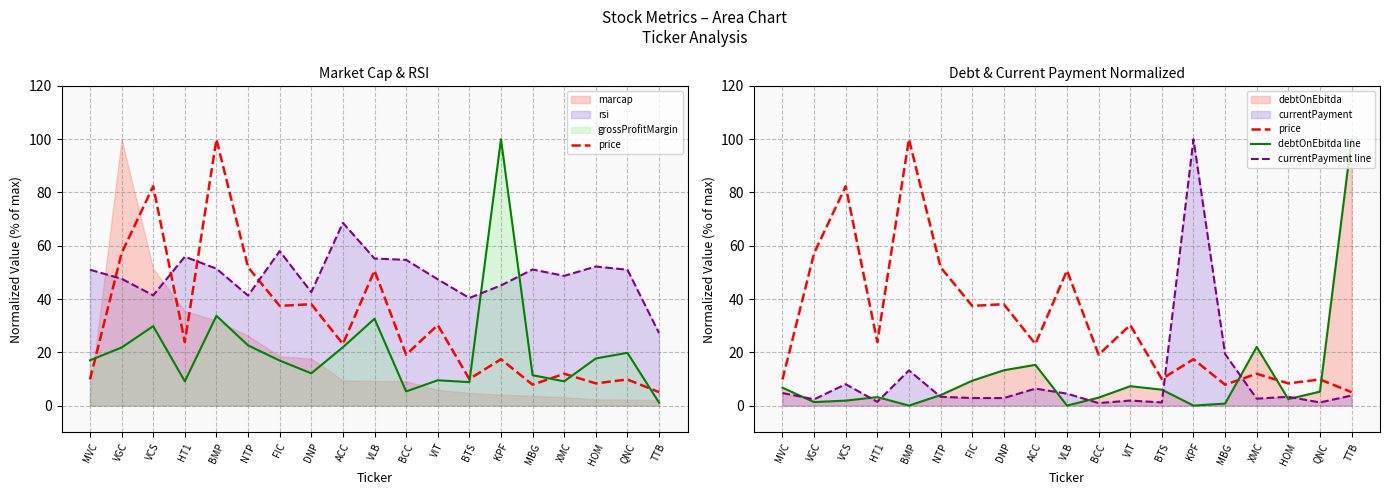

How many intersections are there between price and currentPayment line?

2